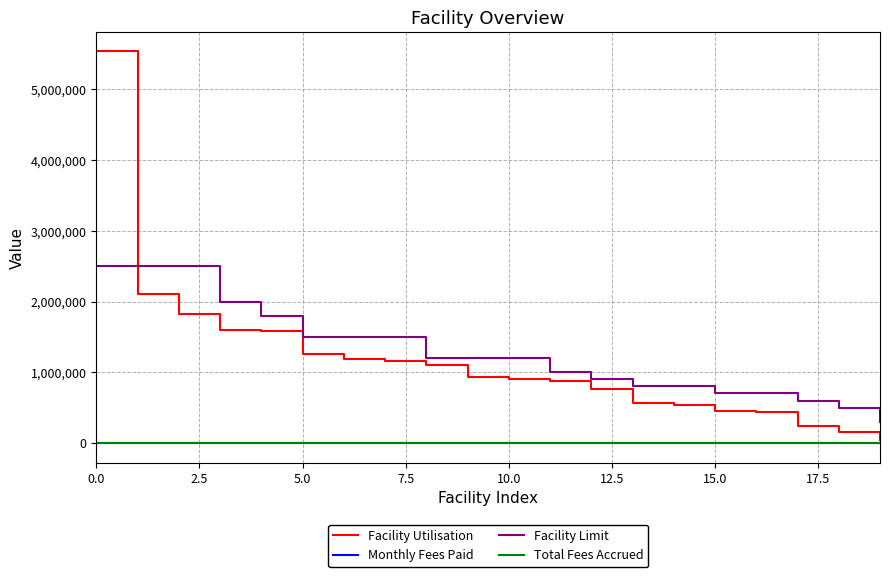

What is the maximum value for Facility Limit?

2500000.0